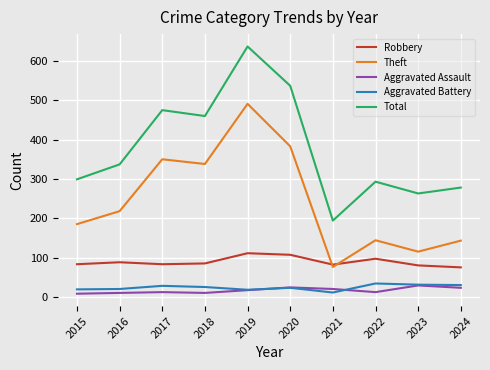

Between 2019 and 2021, which series saw the biggest shift?

Total